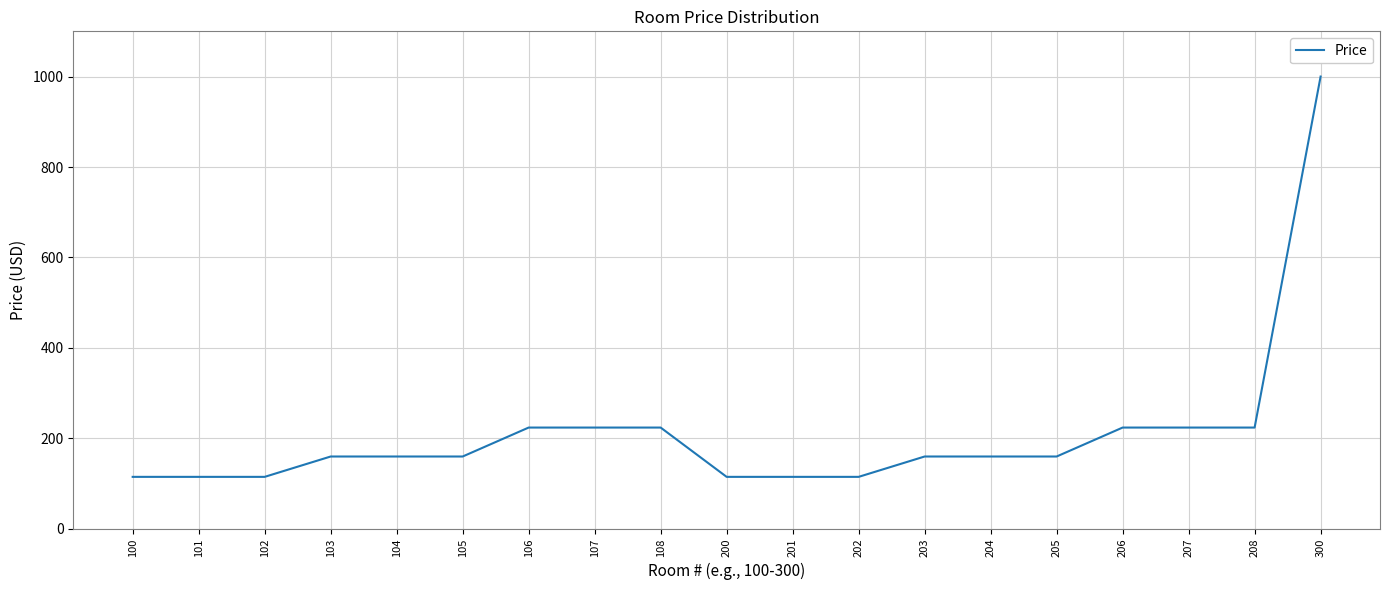

Reading left to right, extract all data points from this chart.

100=115	101=115	102=115	103=160	104=160	105=160	106=224	107=224	108=224	200=115	201=115	202=115	203=160	204=160	205=160	206=224	207=224	208=224	300=1000